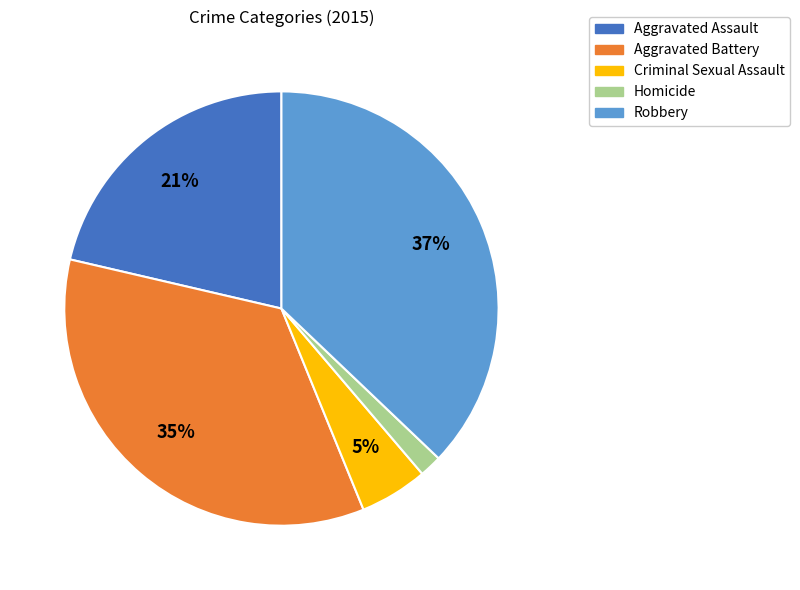

Does any single category account for the majority?

No